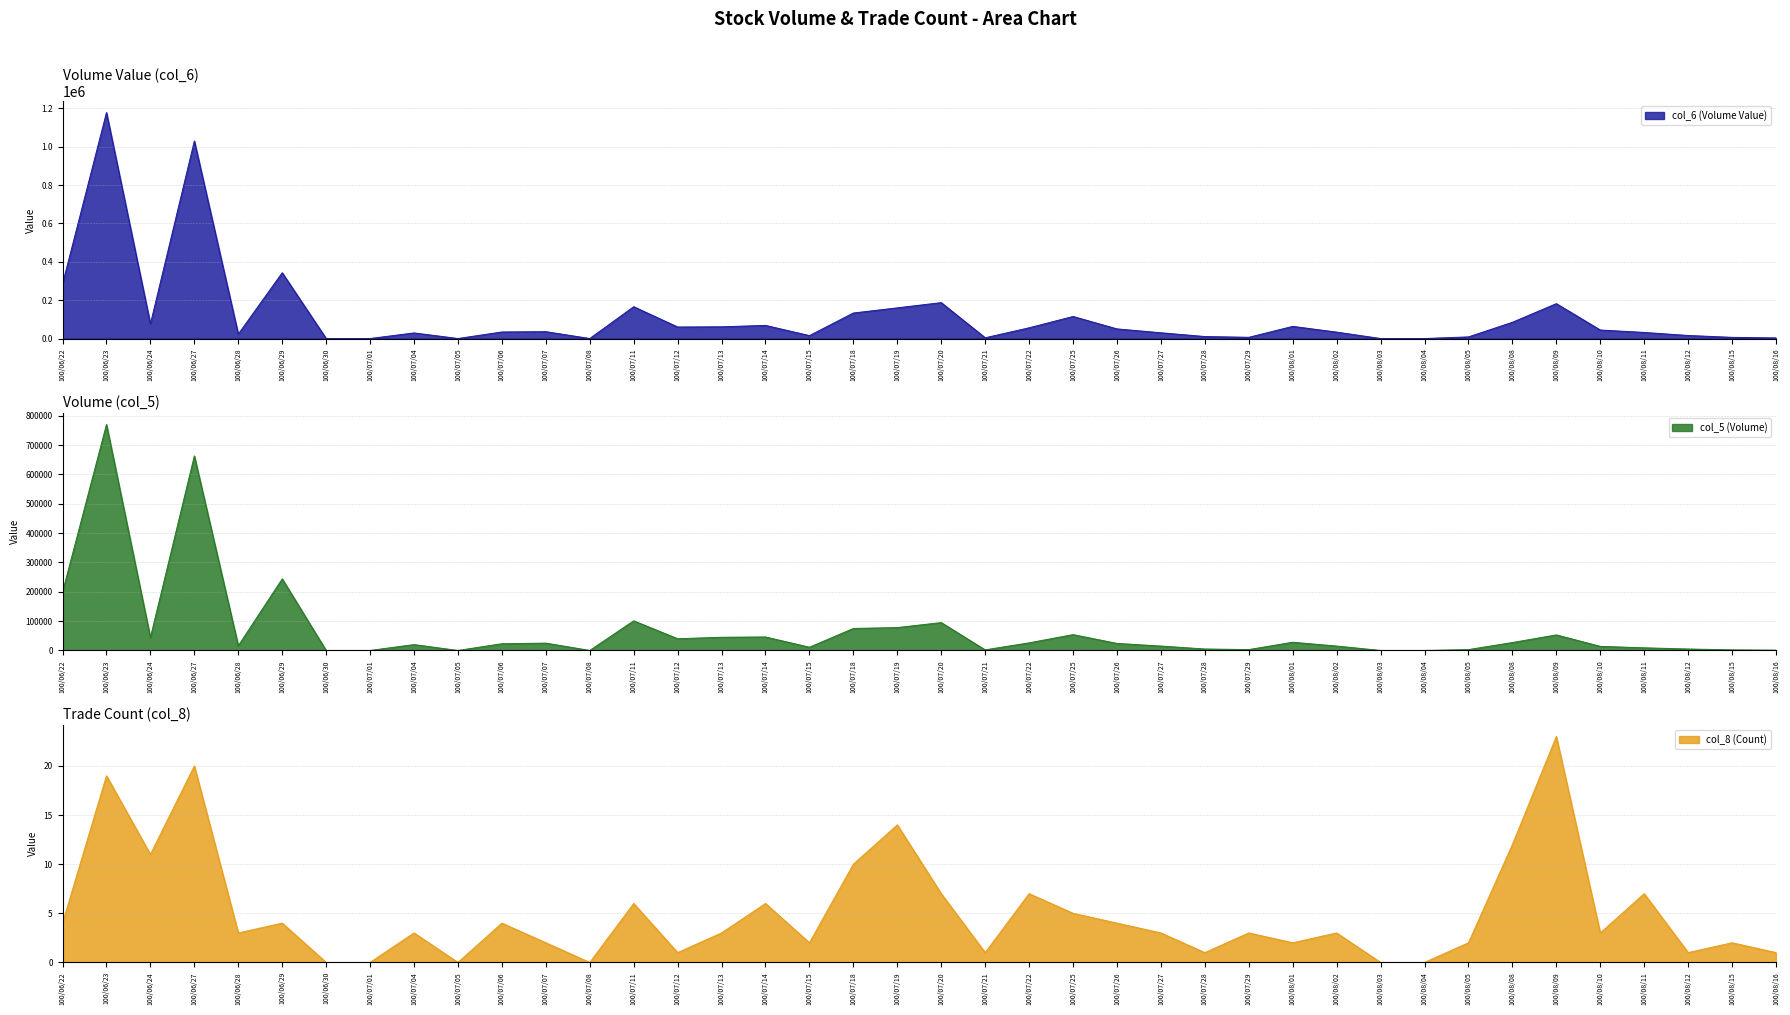

At how many categories does at least one series exceed 737279?

2